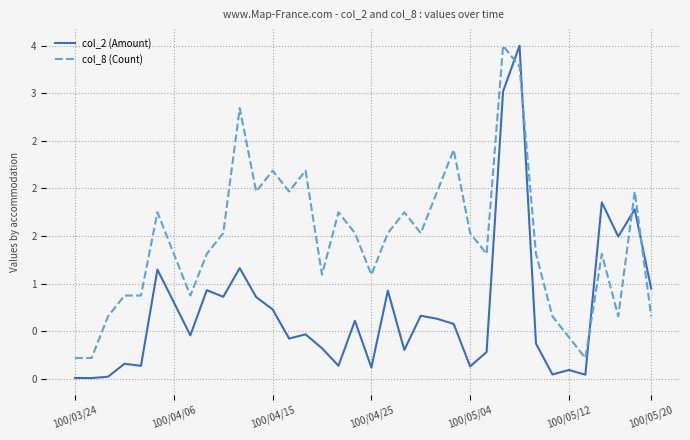

What is the value of the col_2 (Amount) point at the 36th from the left?

0.9